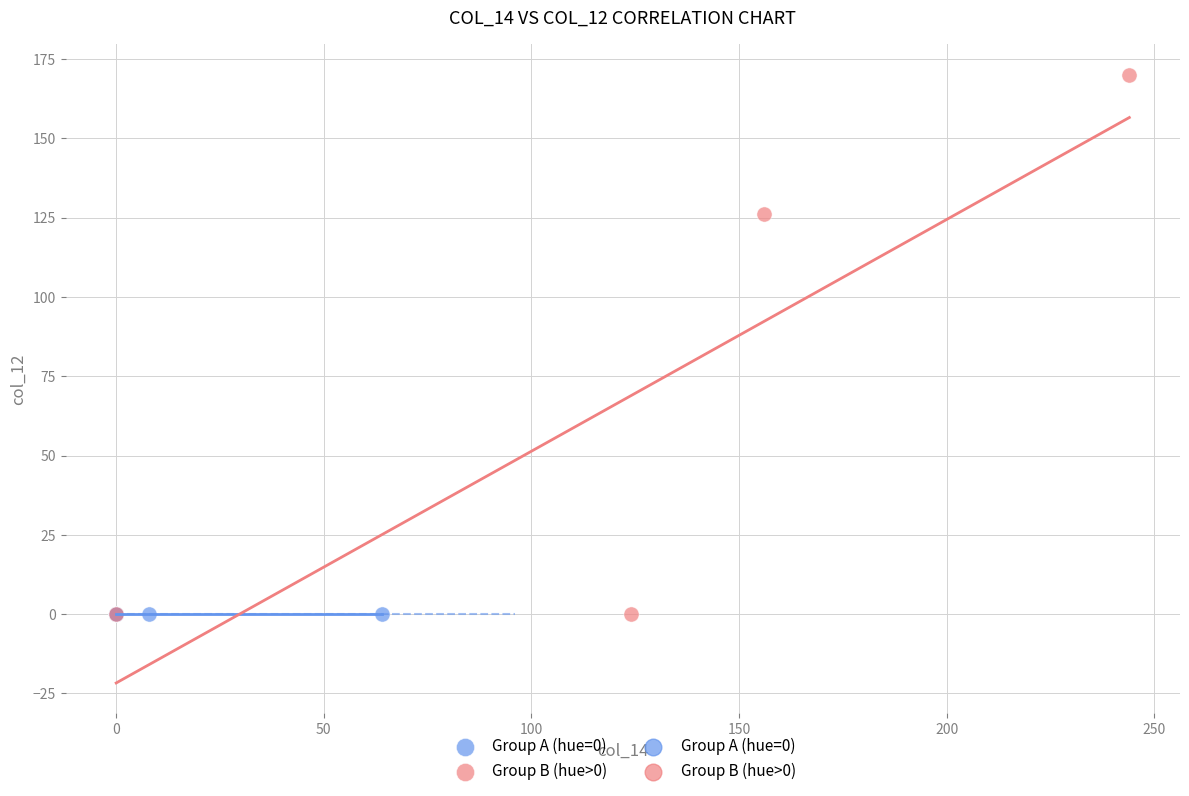

Which series reaches the maximum Y coordinate?

Group B (hue>0)